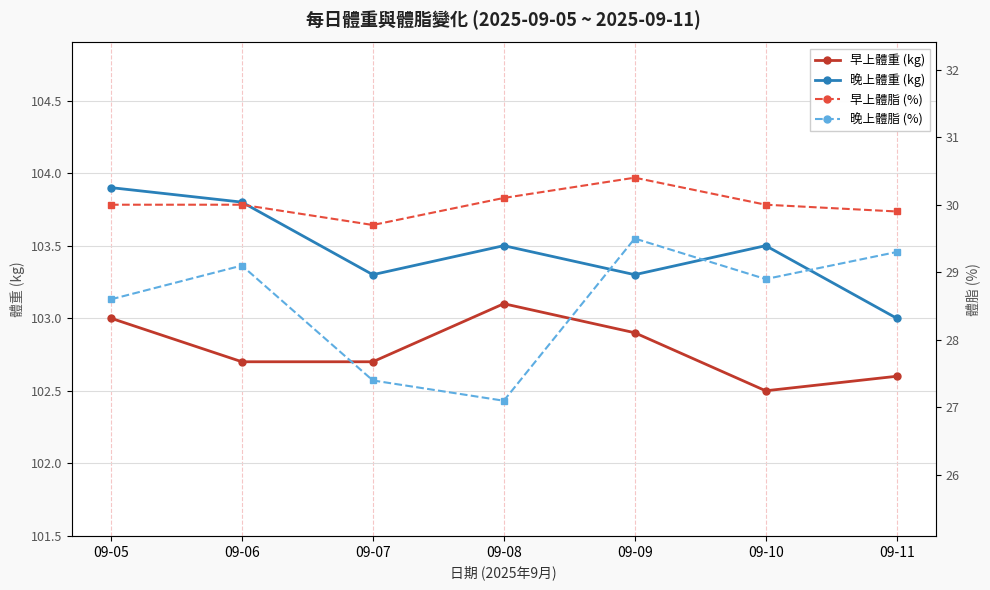

What is the difference between the 早上體脂 (%) values at 09-07 and 09-06?

0.3